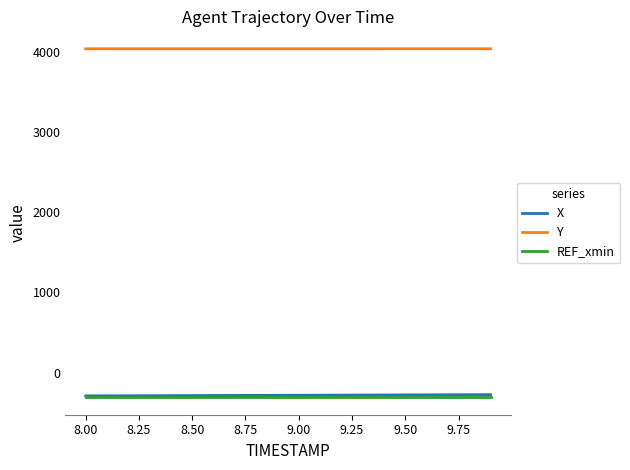

Which series has the largest total across all categories?

Y